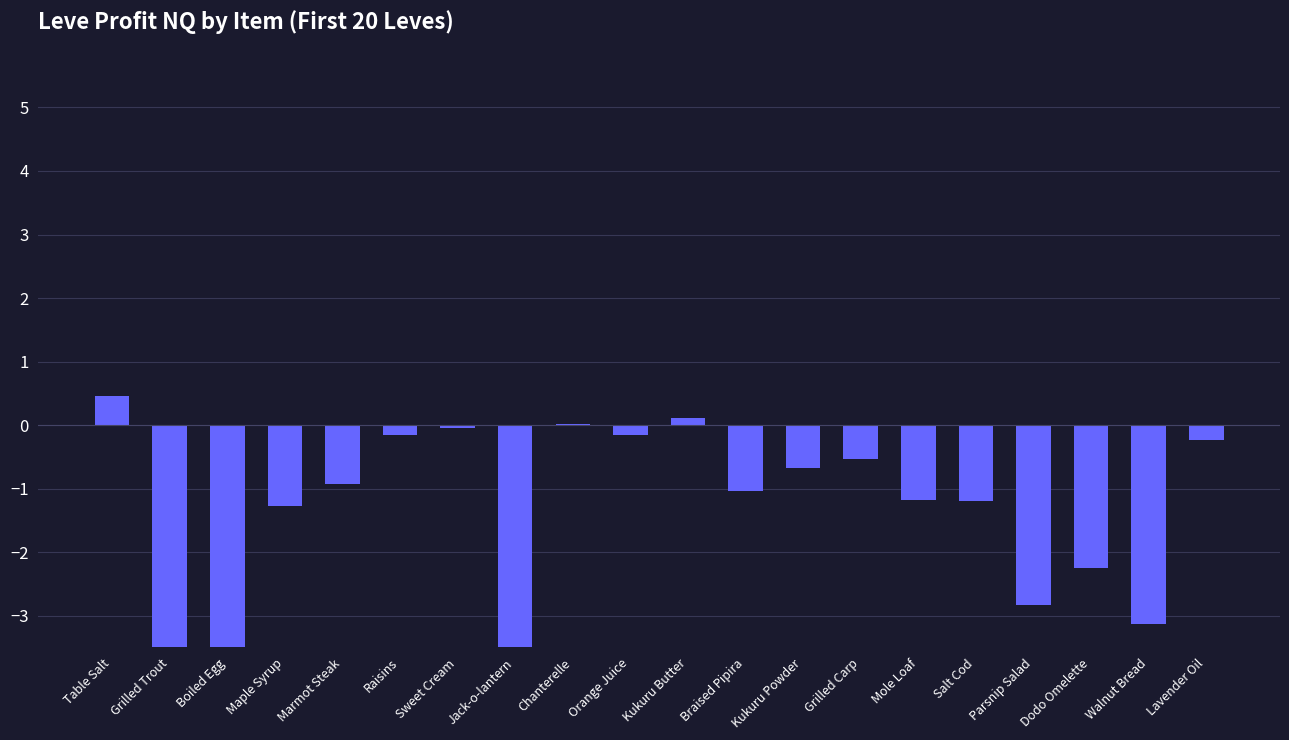

How many values are below 0?

17